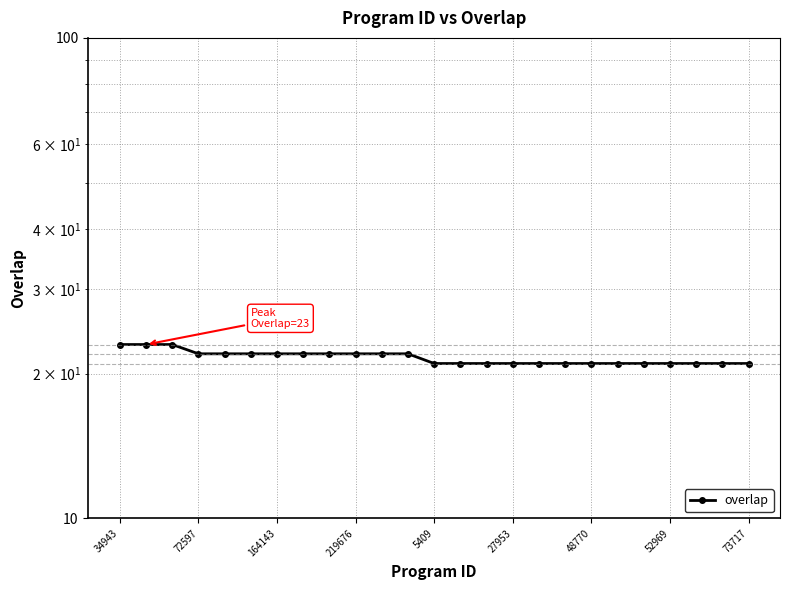

True or false: the data has more than 0 interior local peaks.

False